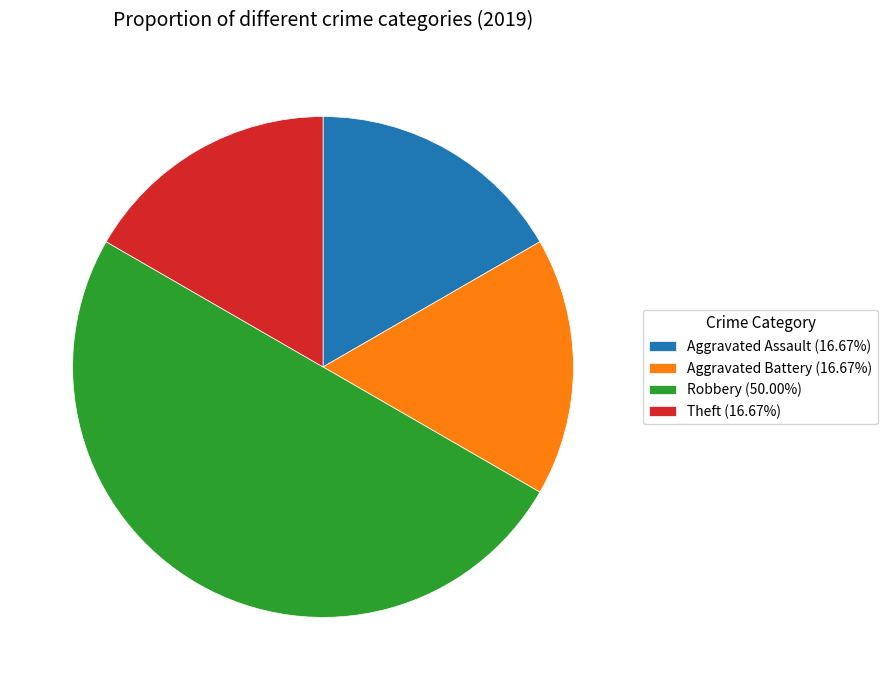

Count the number of slices in the pie.

4